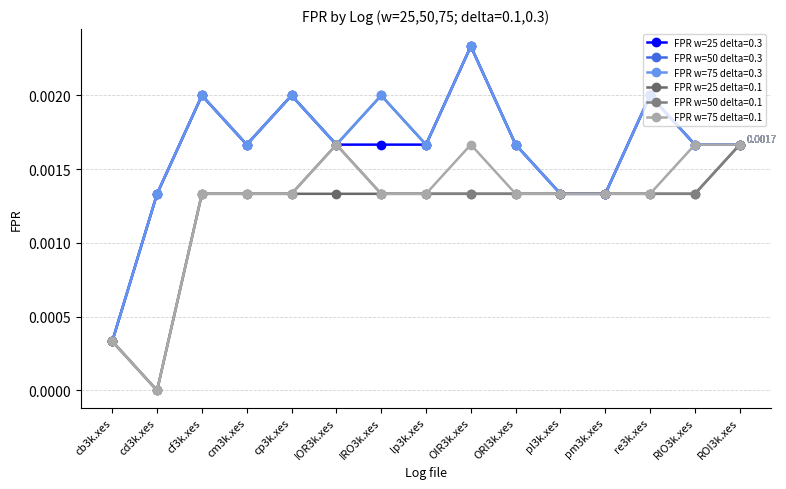

Does the chart have visible grid lines?

Yes